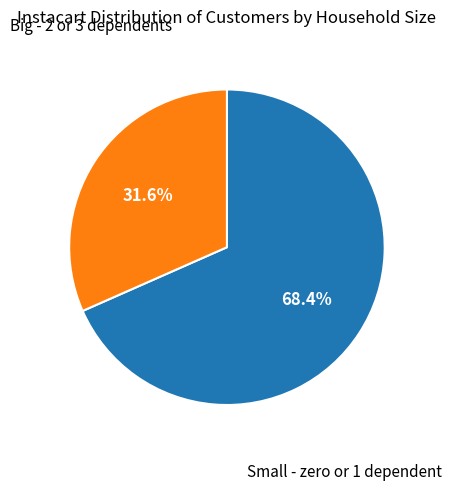

Does any single category account for the majority?

Yes